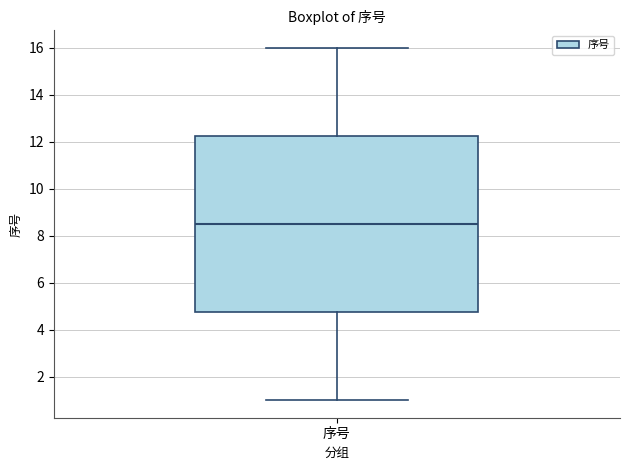

Read this box plot against the y-axis: the position of the median line, the range covered by the box, and the ends of both whiskers. The values are not printed on the chart, so give them approximately, as read against the axis.

median 8.6, box 4.8 to 12.2, whiskers 1.0 to 16.0